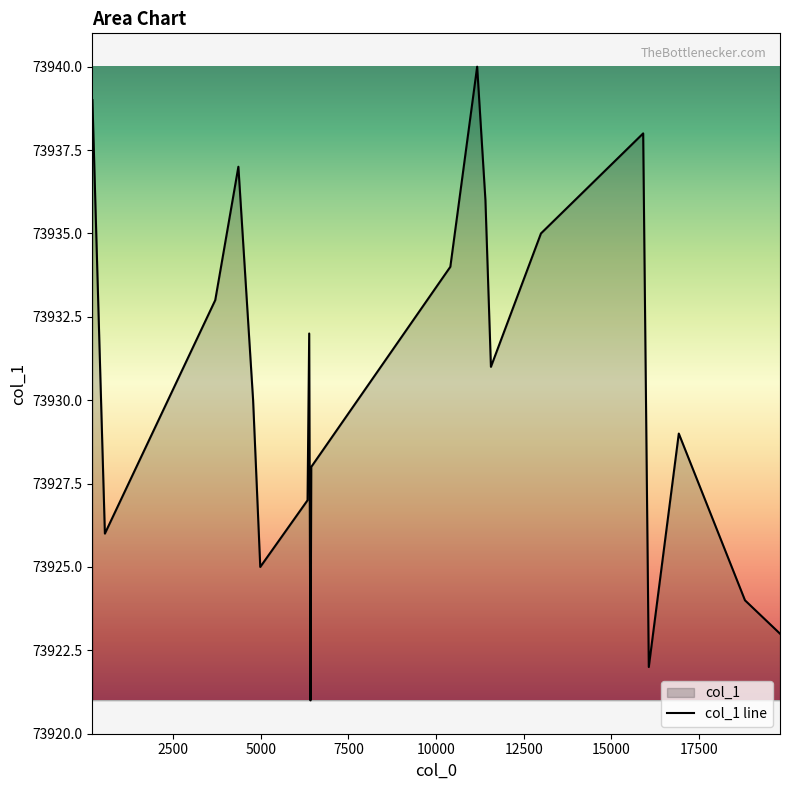

What is the difference between the maximum and minimum values?

19